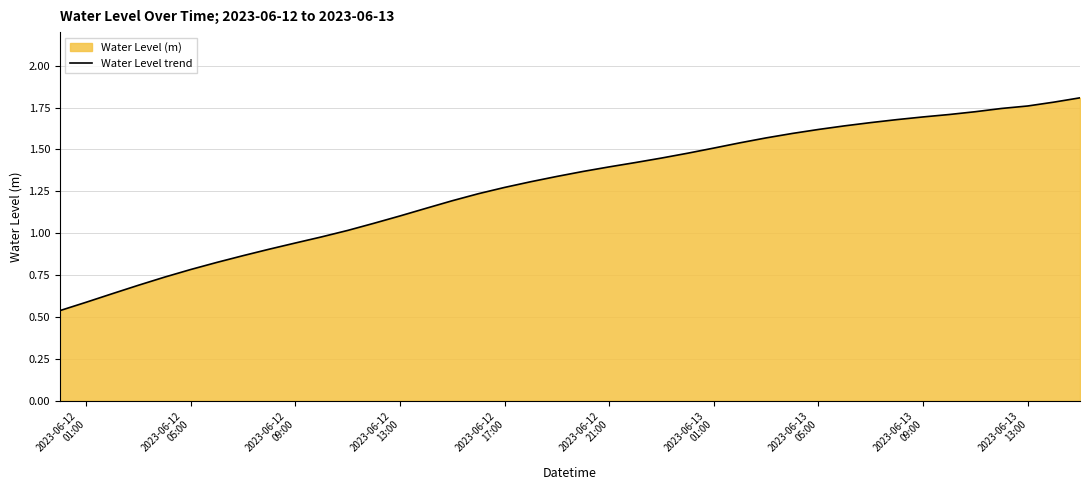

Does the chart have visible grid lines?

Yes